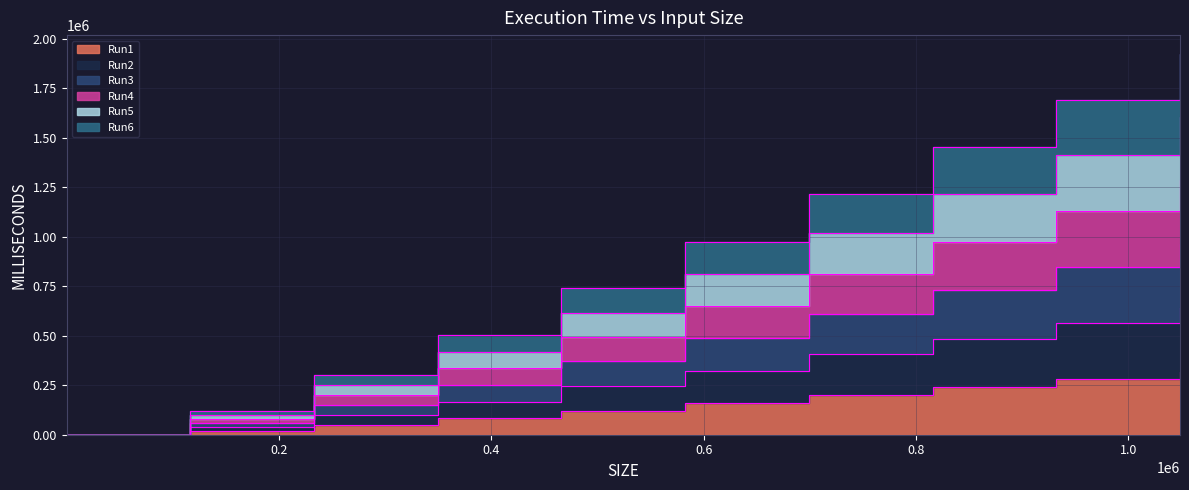

What is the sum of all Run6 values?

8923066.6